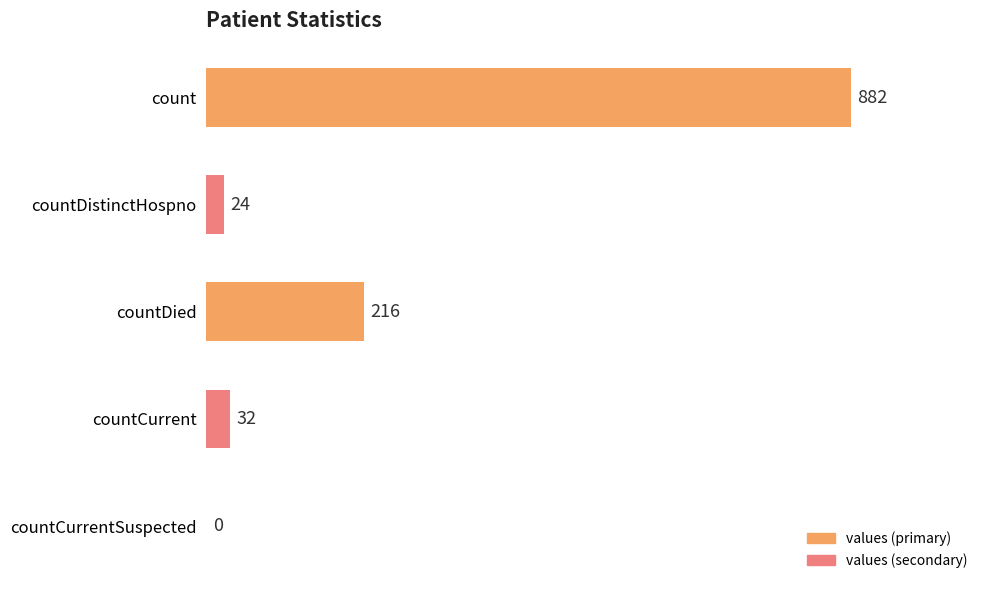

Where is the data nearest to the value 441?

countDied